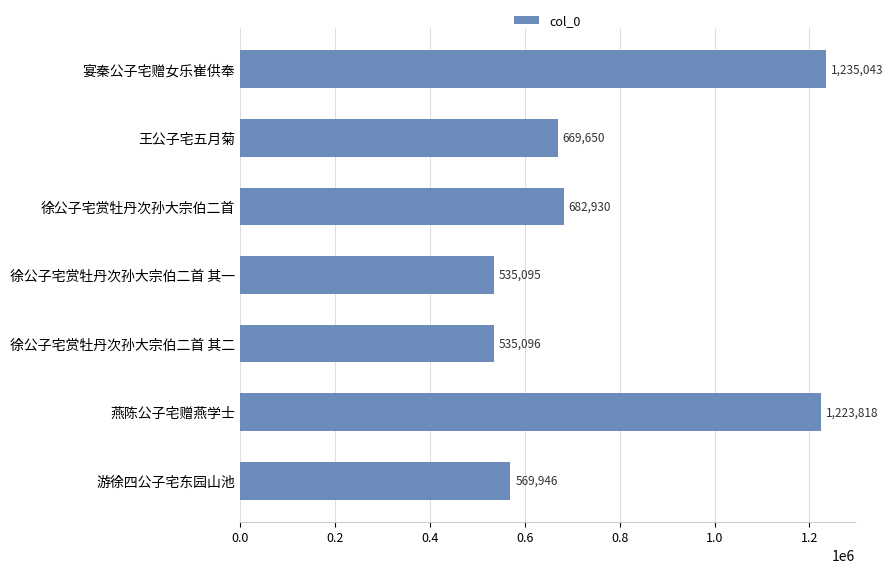

What is the difference between the values at 游徐四公子宅东园山池 and 徐公子宅赏牡丹次孙大宗伯二首?

112984